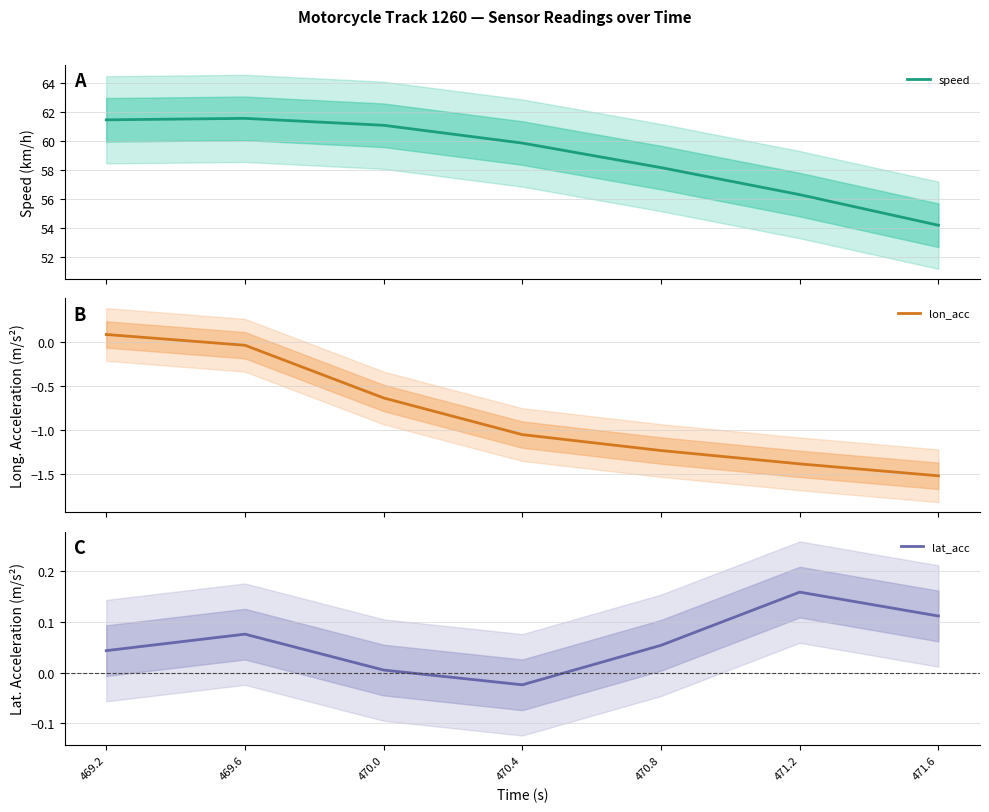

The speed series shows 59.9 at 470.4. True or false?

True